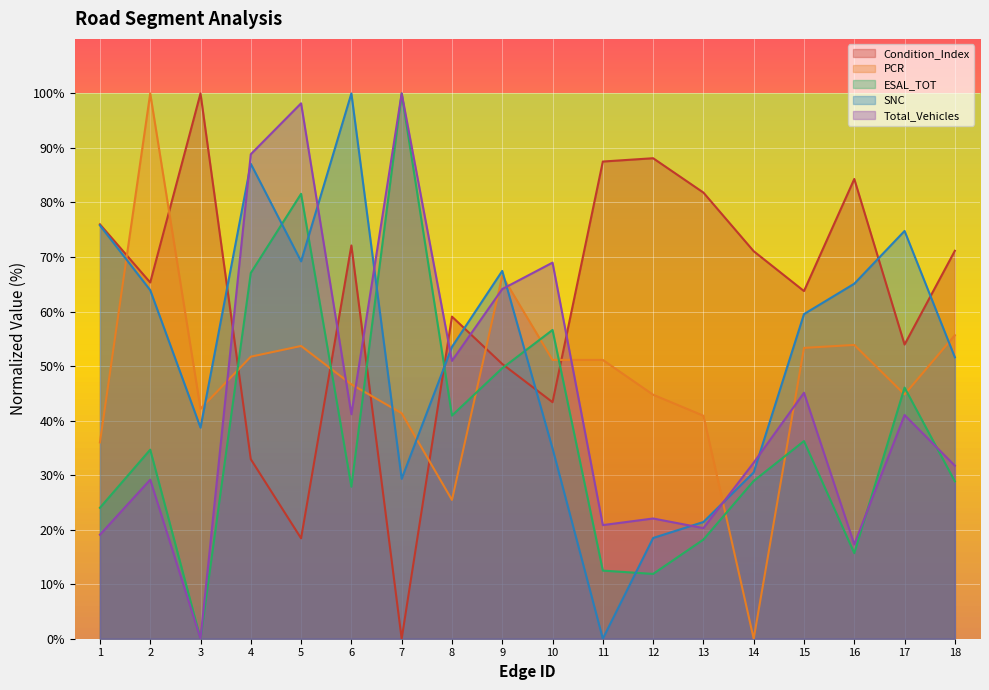

True or false: ESAL_TOT and Condition_Index cross at least once.

True